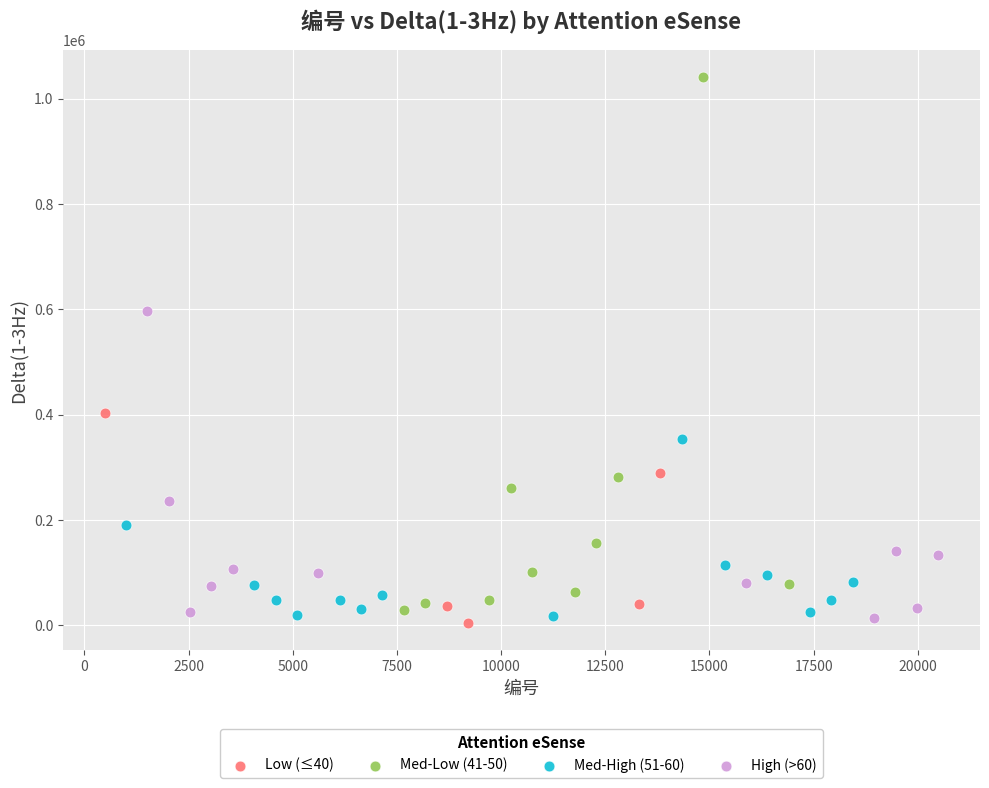

Which series has the widest spread of Y values?

Med-Low (41-50)